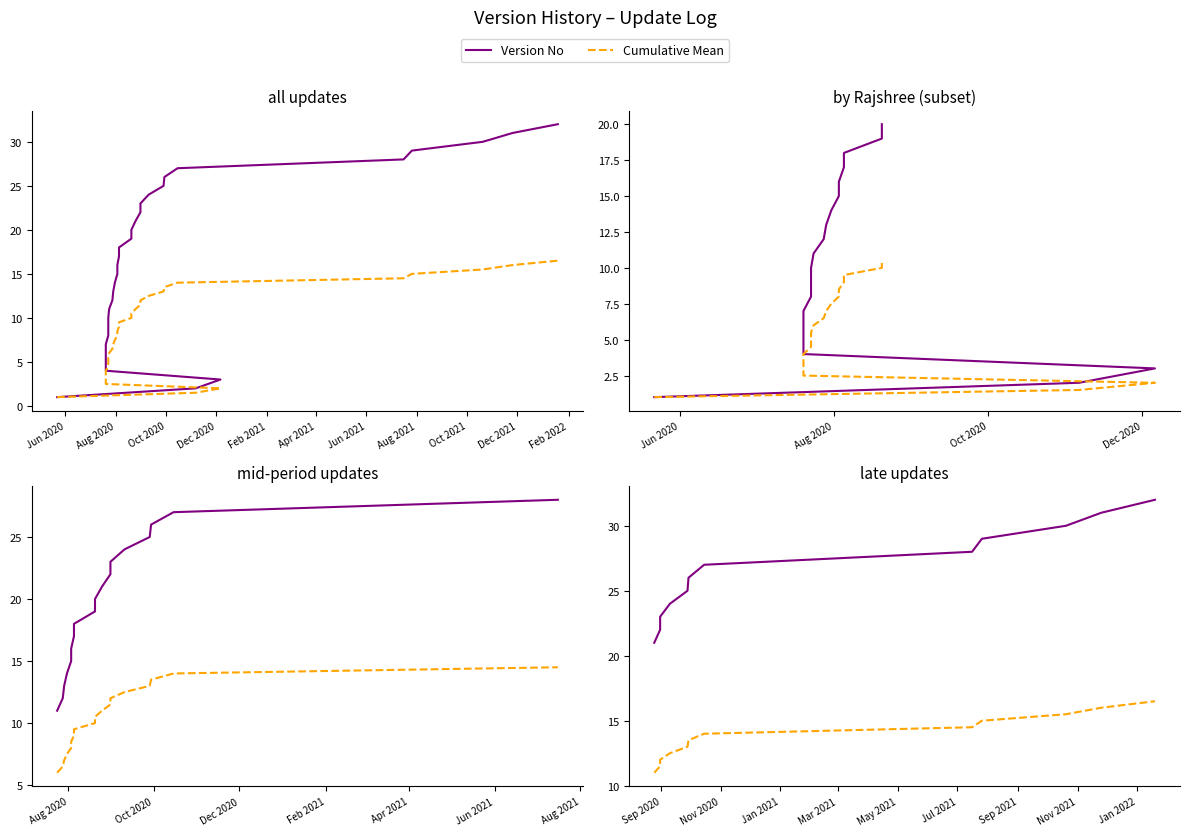

True or false: Cumulative Mean has more than 0 interior local peaks.

False